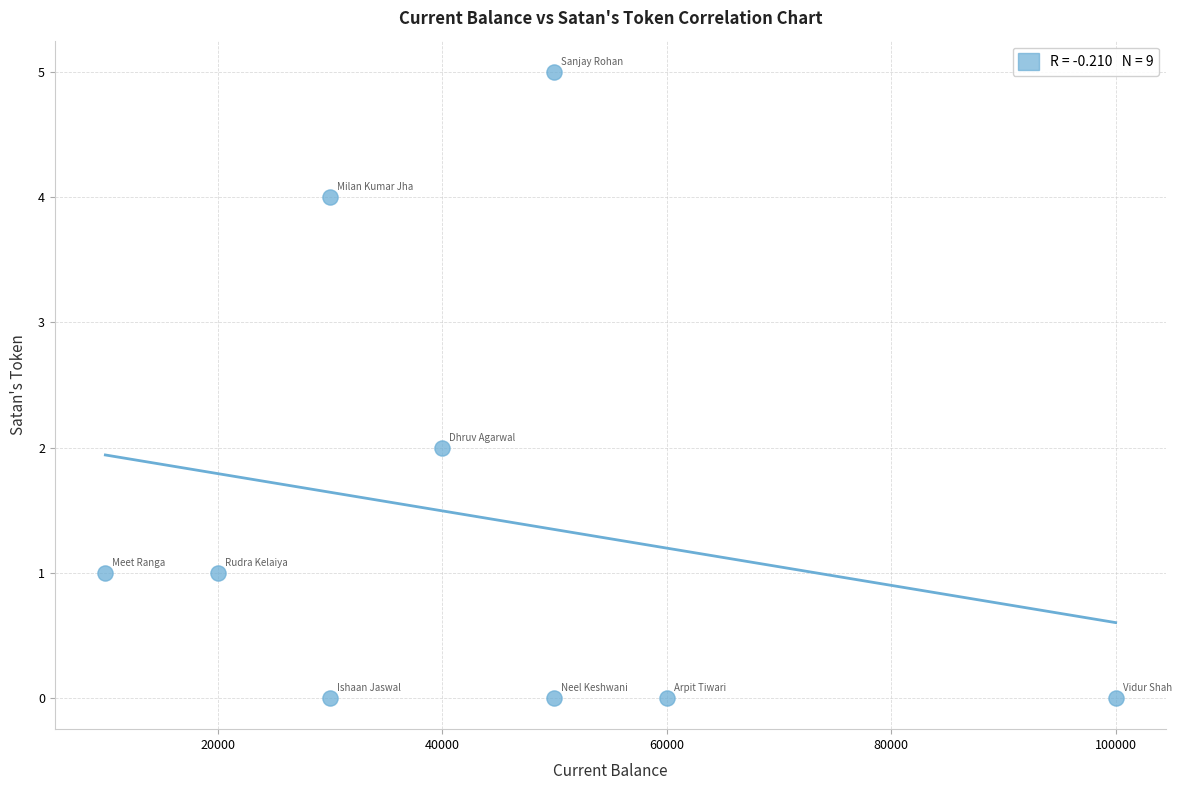

What is the range of X values (max minus min)?

90000